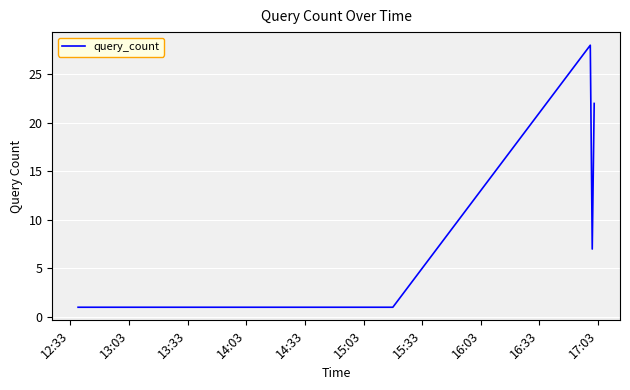

What is the average value?

10